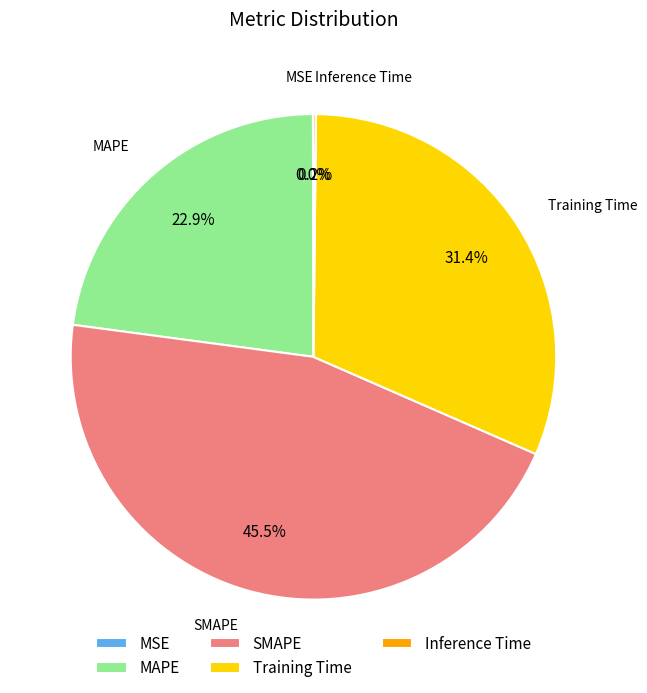

Does MAPE represent more than half of the total?

No